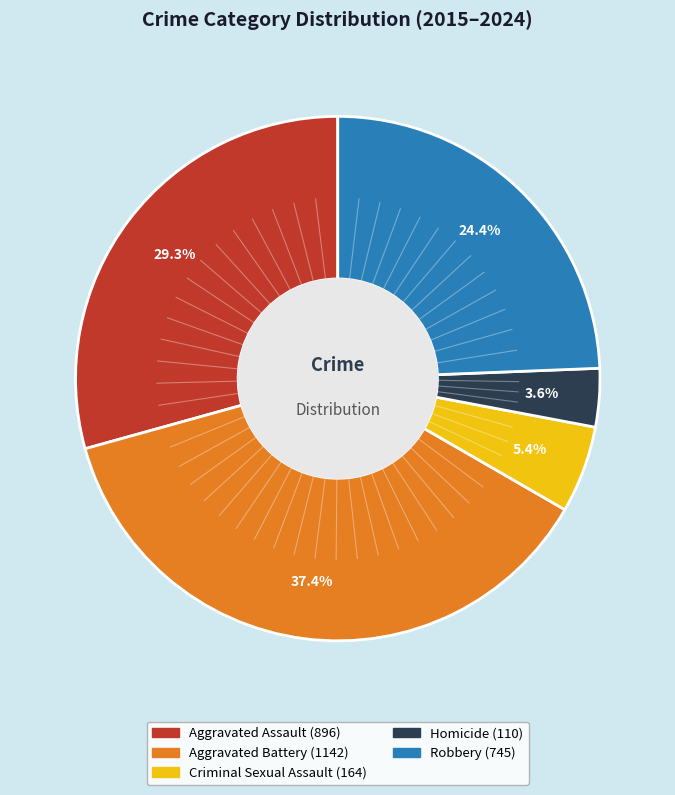

Is there a majority slice in this chart?

No